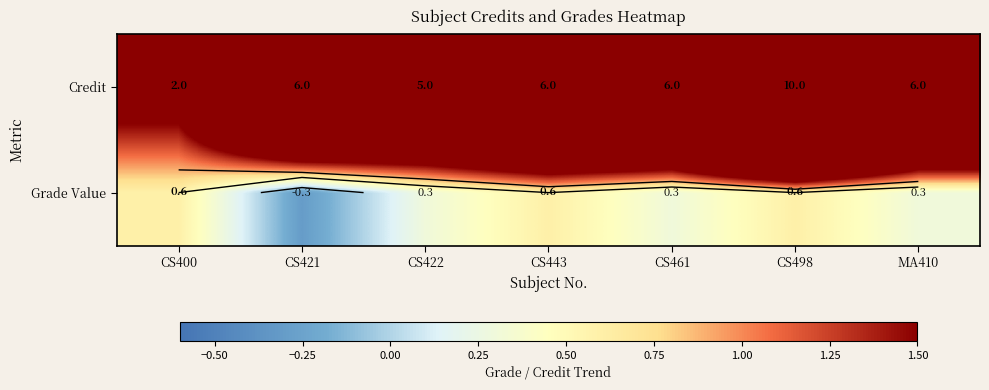

List the series in order of their peak value, highest first.

Credit, Grade Value